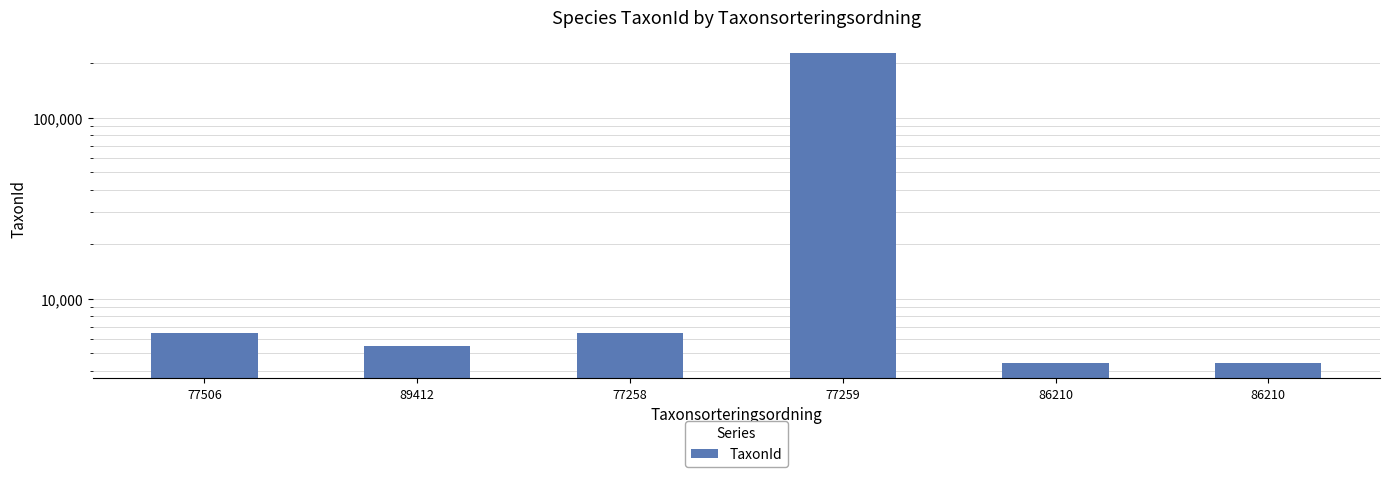

Rank the categories by value from lowest to highest.

86210, 86210, 89412, 77506, 77258, 77259